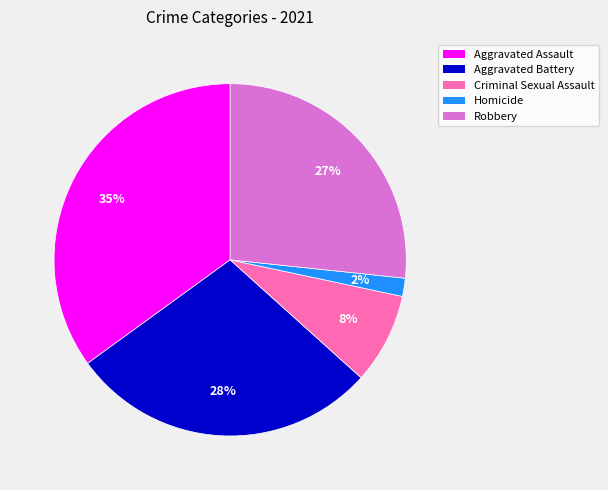

How many slices are in this pie chart?

5